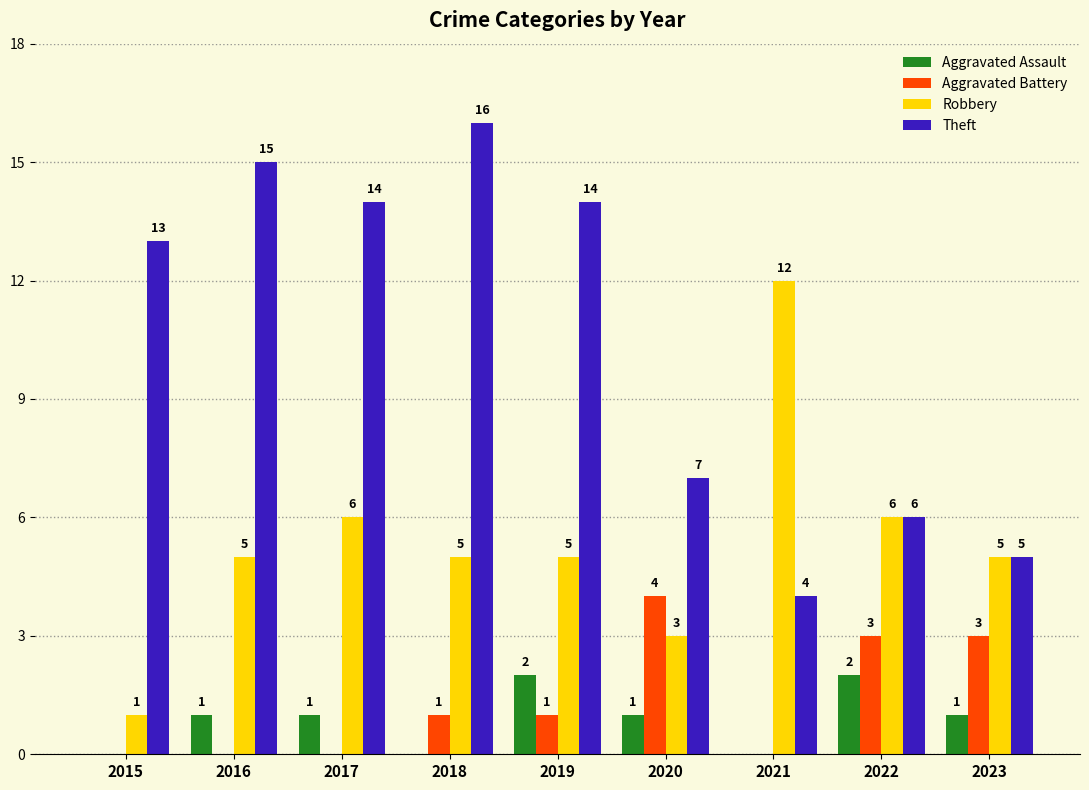

Is it true that Theft equals 5 at 2017?

False